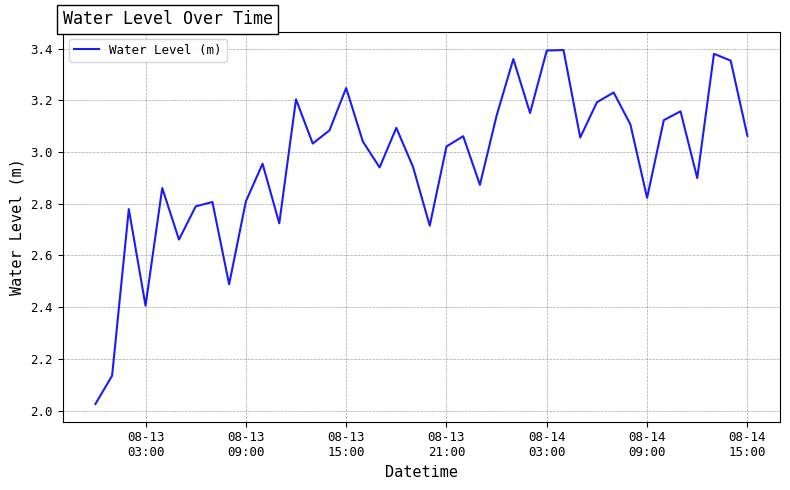

What is the difference between the maximum and minimum values?

1.4